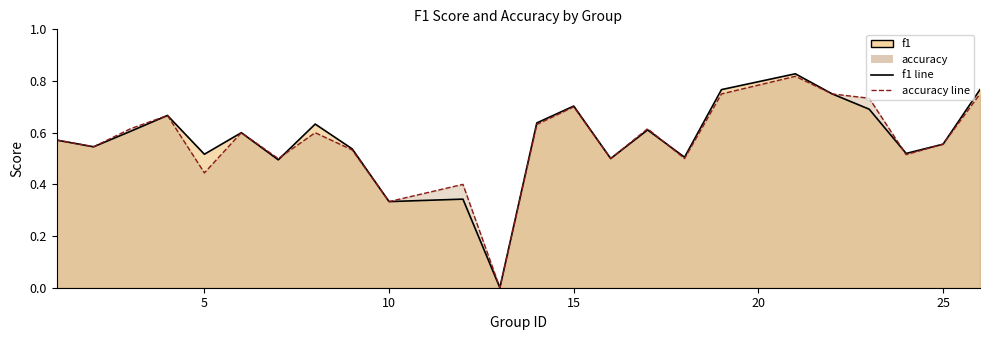

List the series in order of their overall mean, lowest first.

accuracy_line, f1_line